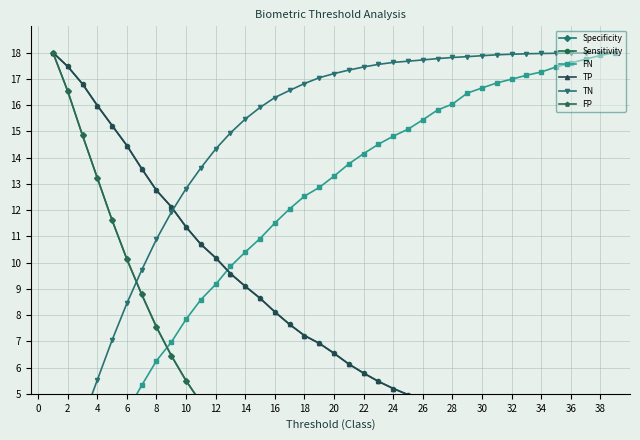

What is the maximum value for Sensitivity?

18.0